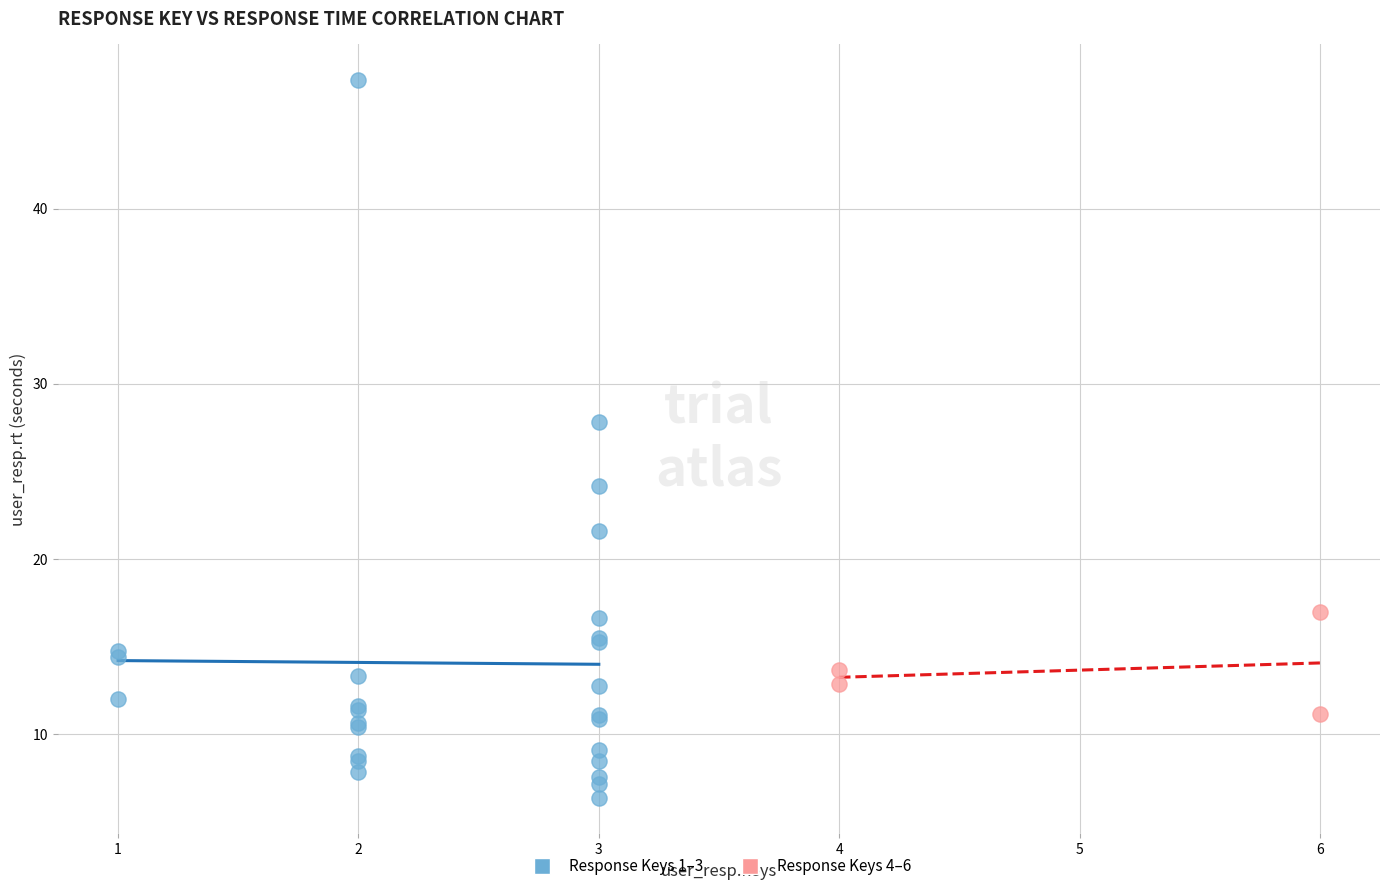

Which series reaches the maximum Y coordinate?

Response Keys 1–3